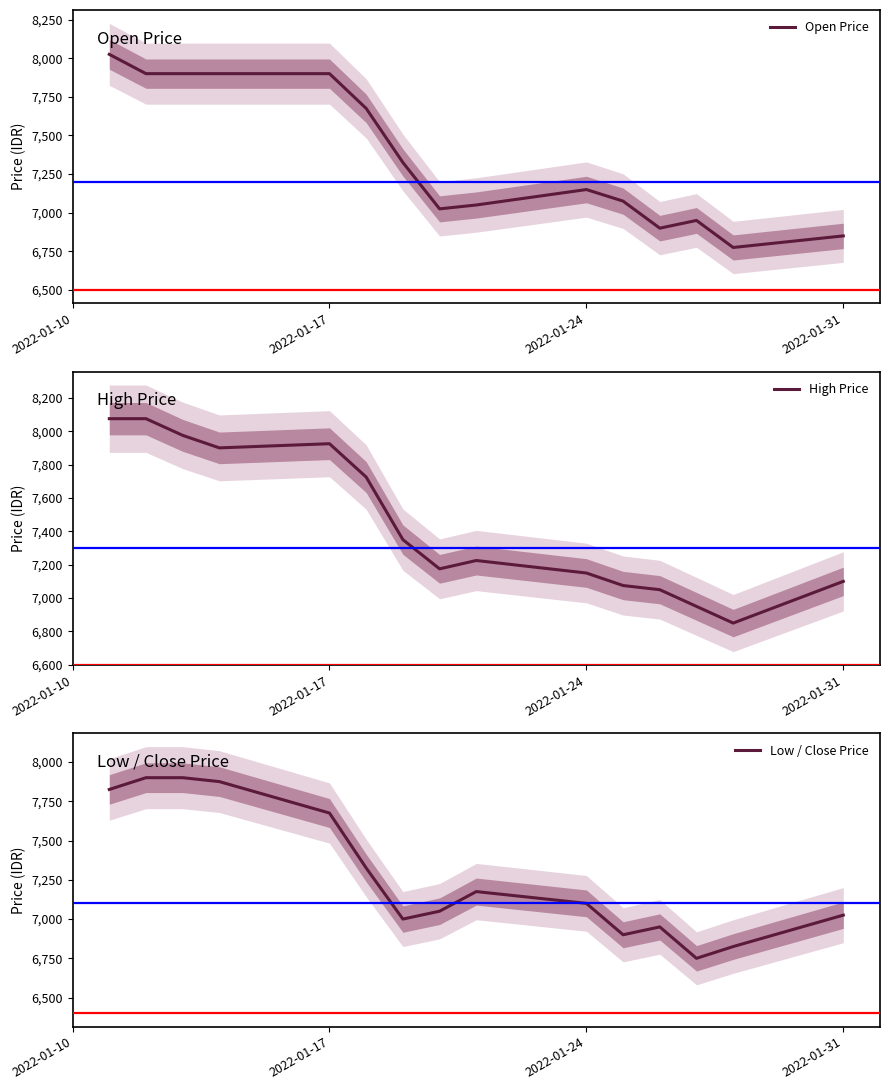

At which category does Open Price reach its first local peak?

2022-01-24